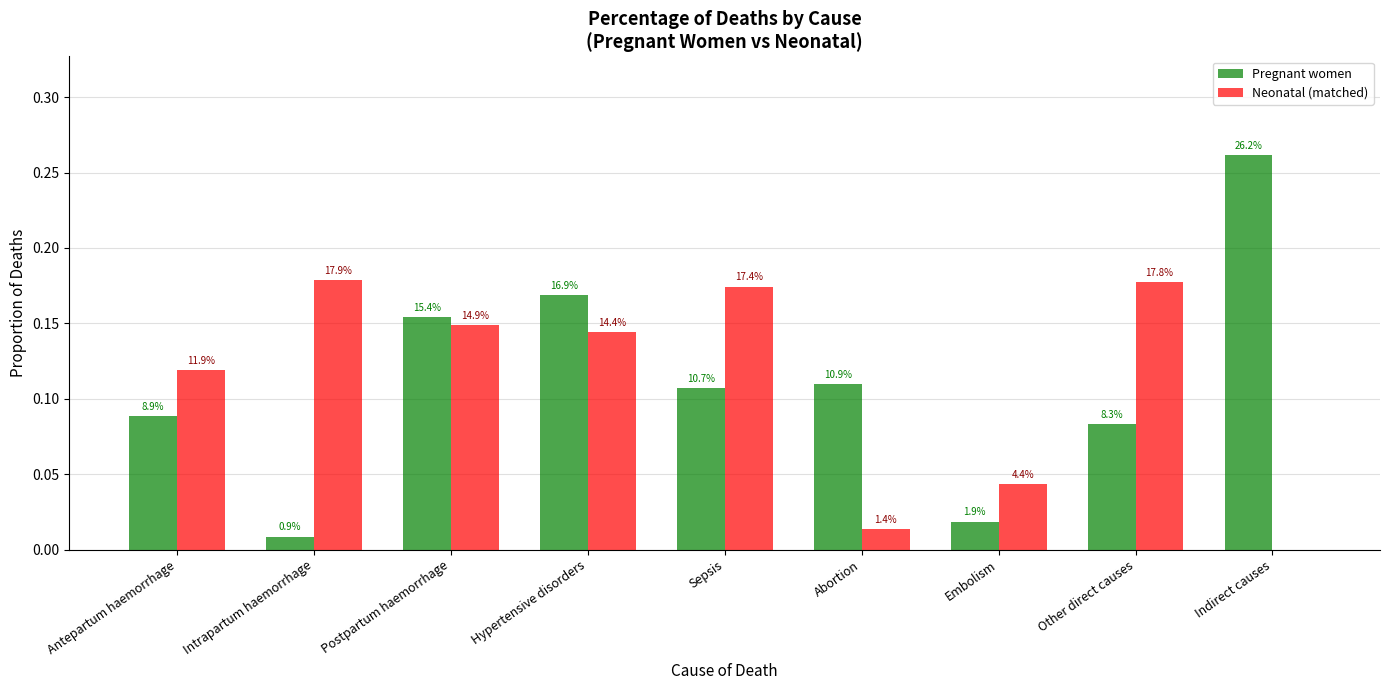

At how many categories does at least one series exceed 0?

9